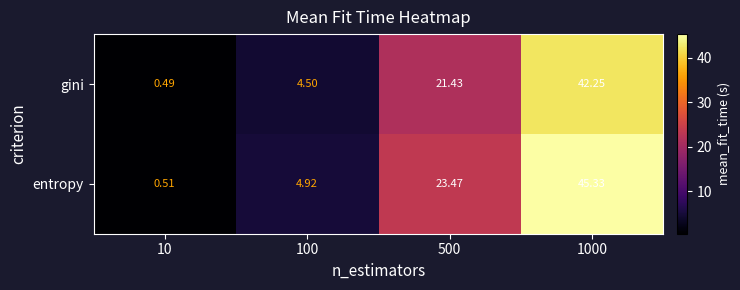

Which series has the largest total across all categories?

entropy